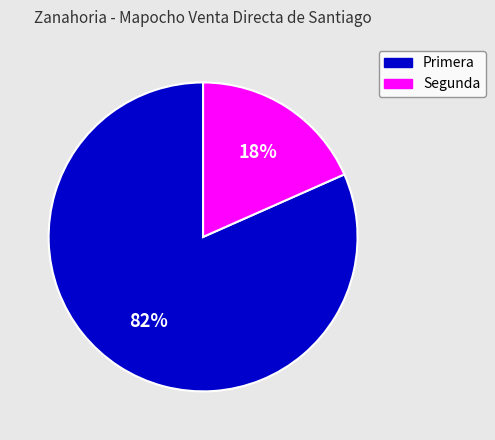

How many segments does this pie chart have?

2